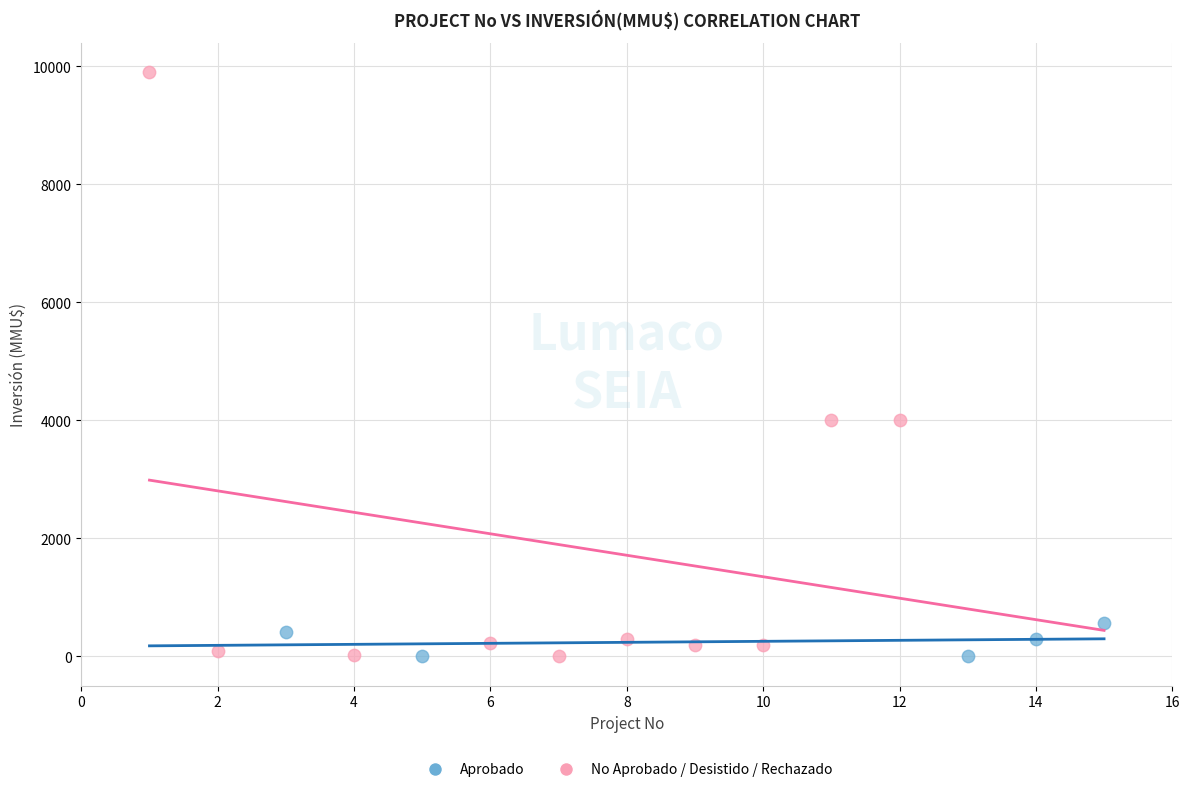

Which series has the widest spread of Y values?

No Aprobado / Desistido / Rechazado